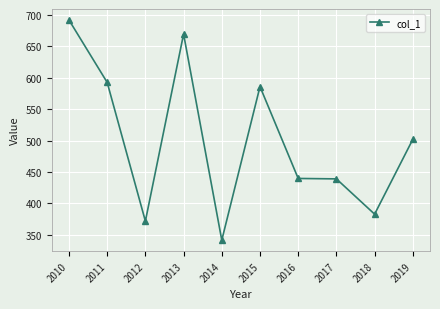

Where does the data first go above 501?

2010